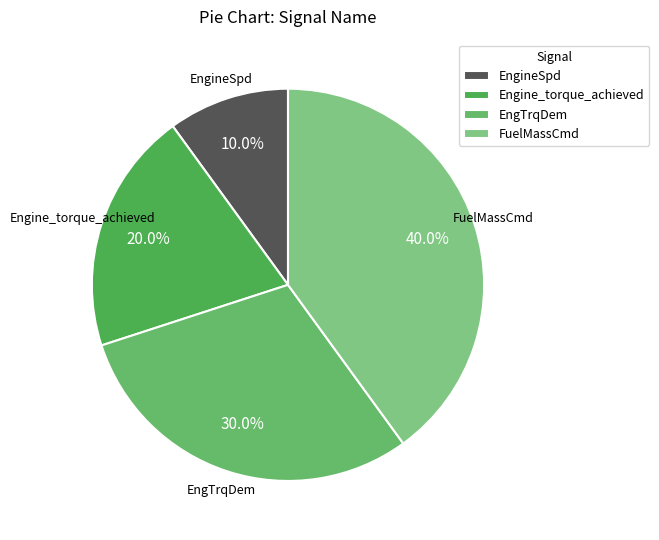

The Engine_torque_achieved slice represents 20% of the pie. True or false?

True